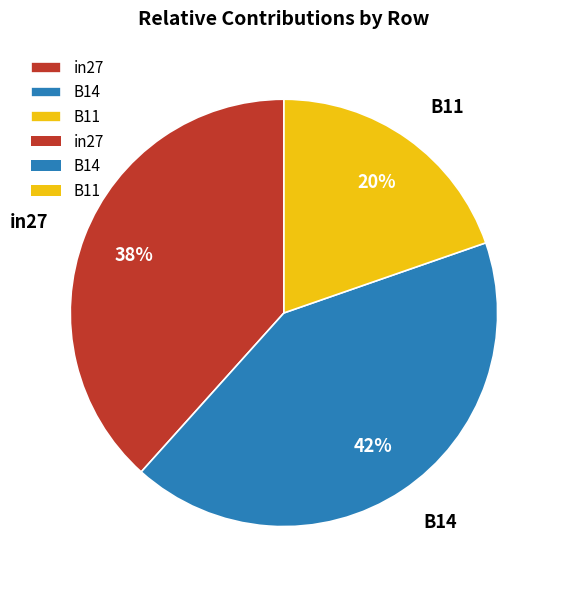

To the nearest percent, what is the average slice percentage?

33%